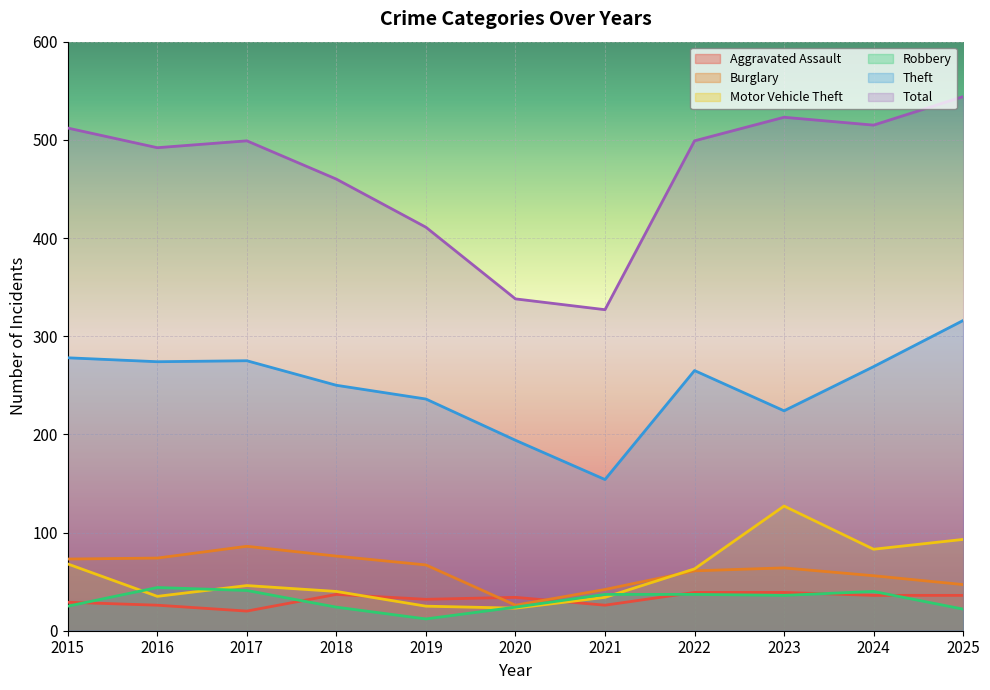

What is the maximum value for Theft?

316